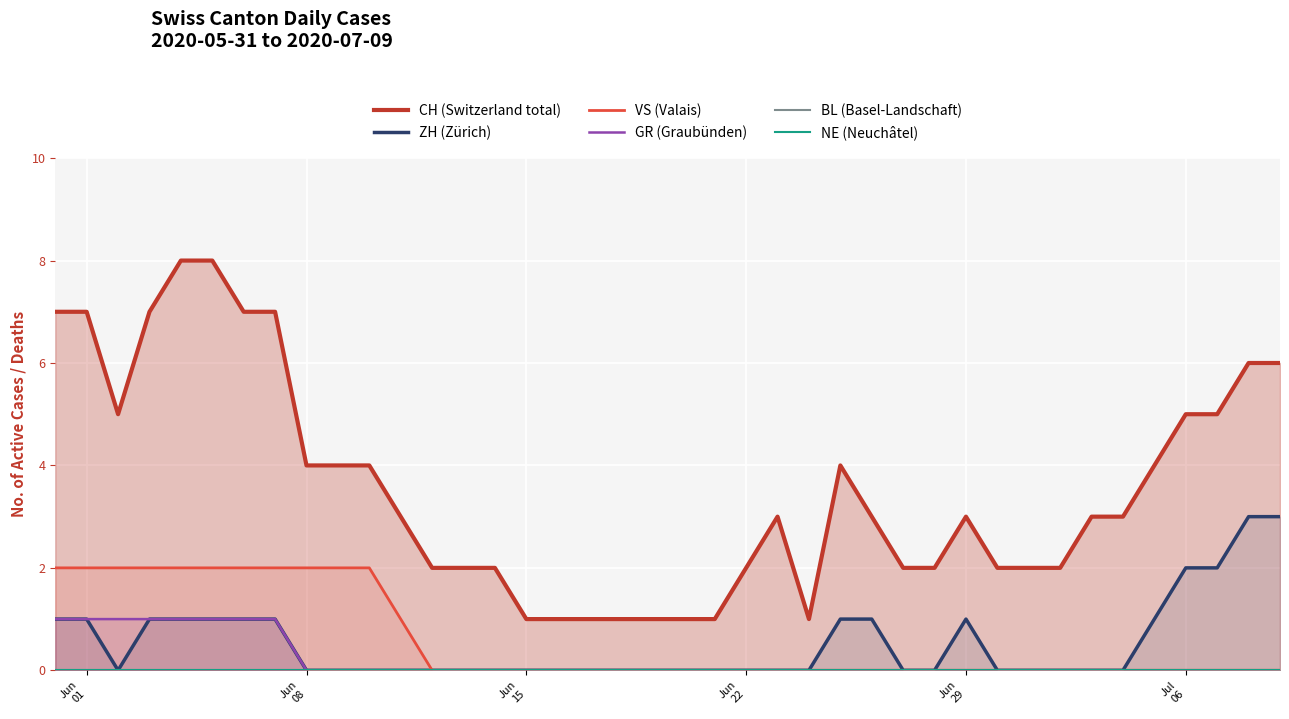

What are all the series names shown in the legend?

CH (Switzerland total), ZH (Zürich), VS (Valais), GR (Graubünden), BL (Basel-Landschaft), NE (Neuchâtel)